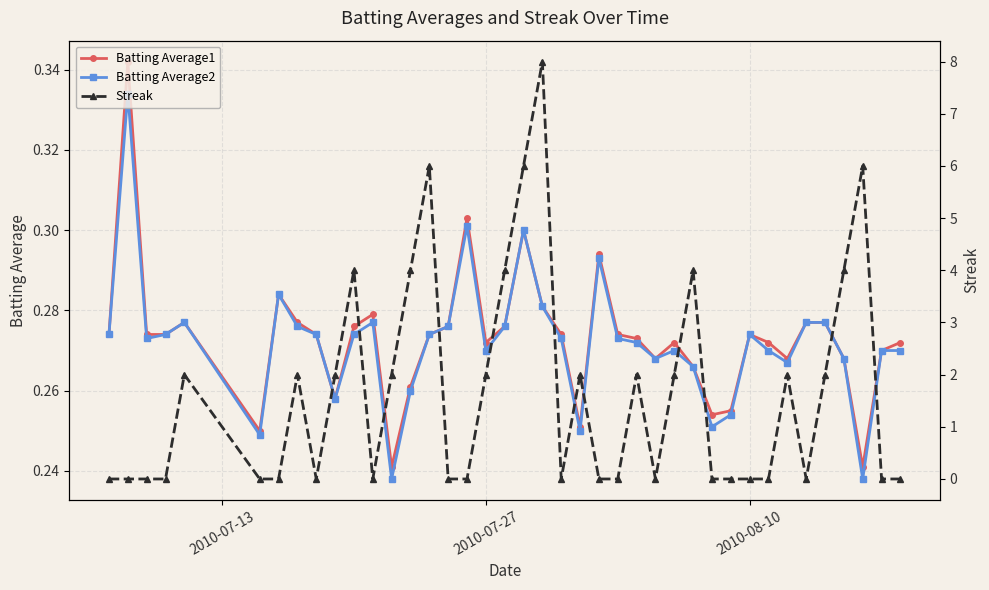

True or false: Batting Average2 has more than 0 interior local peaks.

True